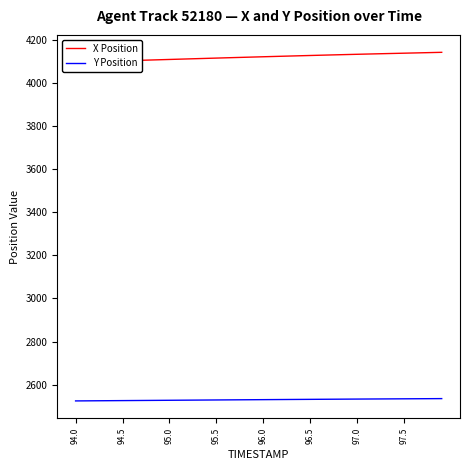

What are all the series names shown in the legend?

X Position, Y Position